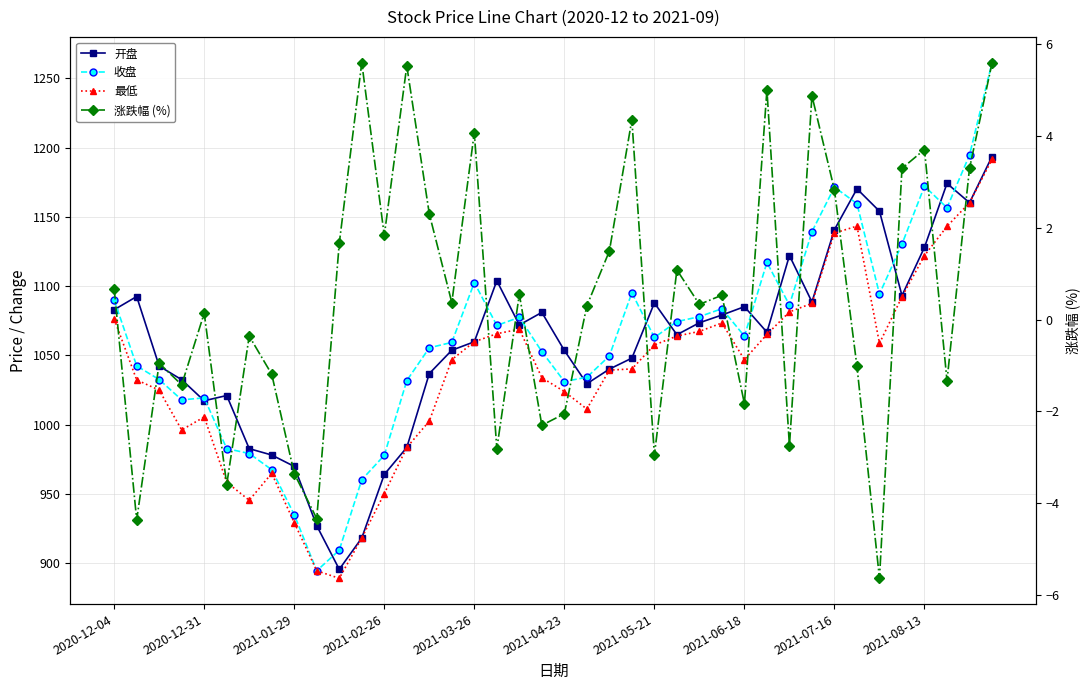

What is the minimum value shown in the chart?

-5.6